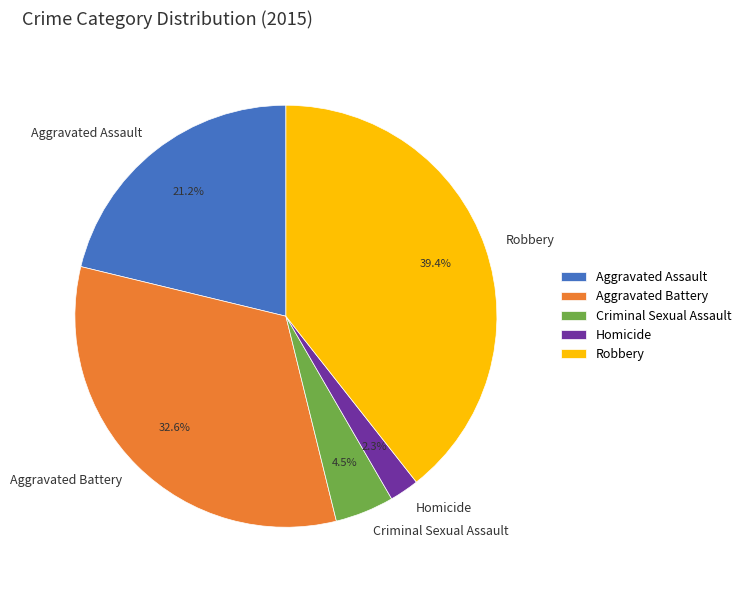

Is it true that Aggravated Battery is 33% of the pie?

True